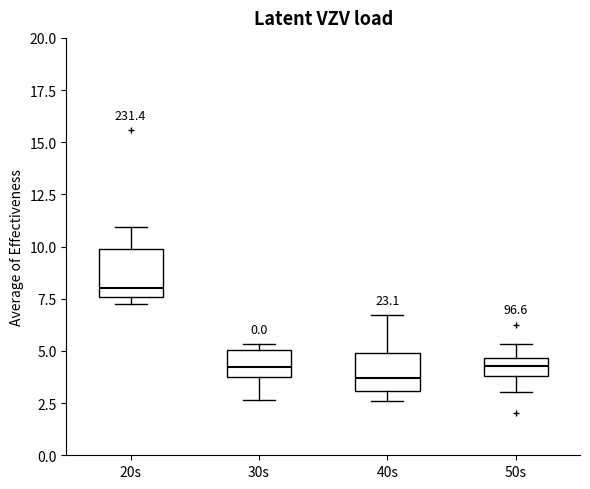

Where does the lower whisker of the box for 50s end on the y-axis? The values are not printed on the chart, so give them approximately, as read against the axis.

3.0